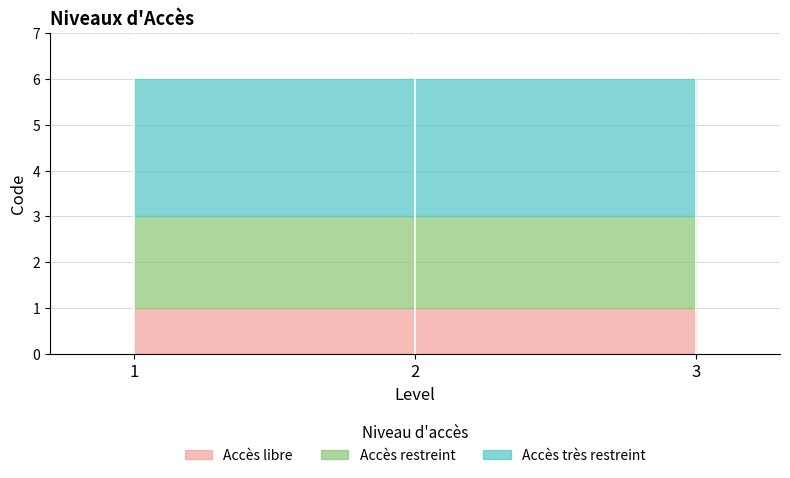

At which label is Accès restreint closest to 2?

1